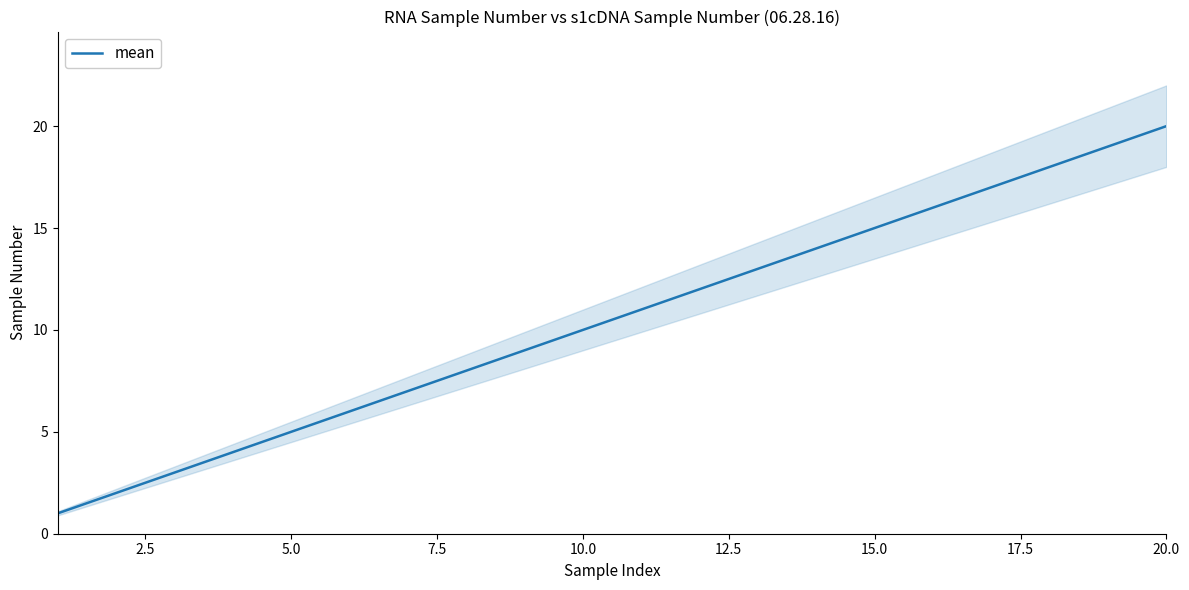

Is it true that mean equals 24 at 15.0?

False